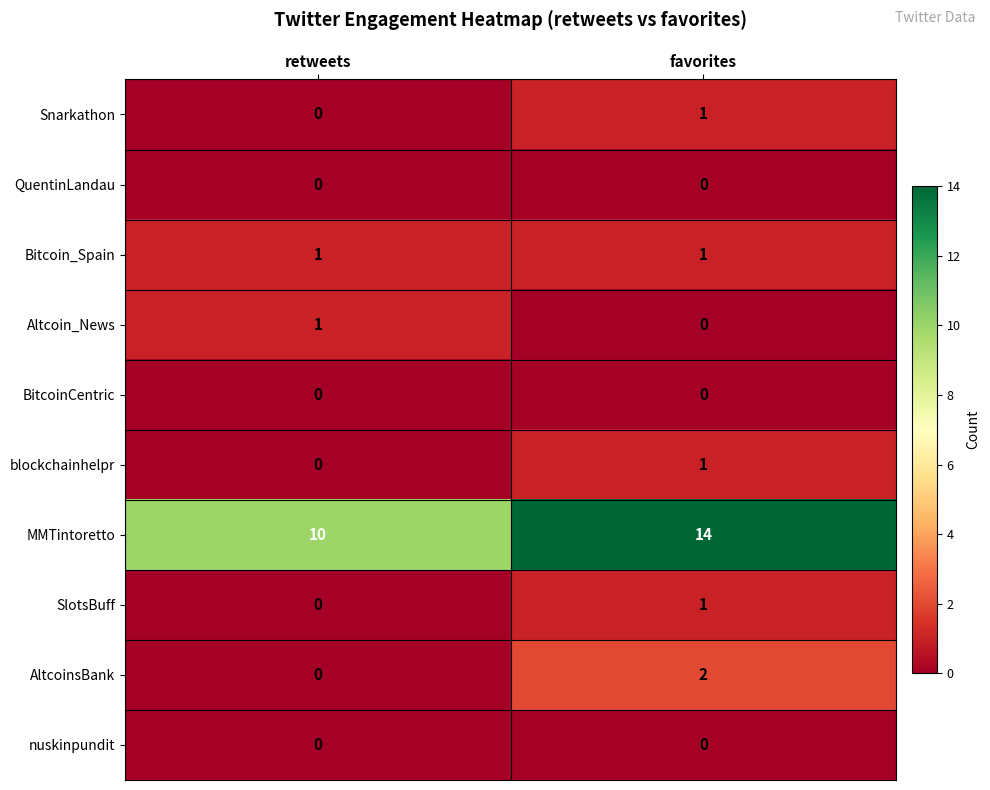

Which series has the largest total across all categories?

MMTintoretto